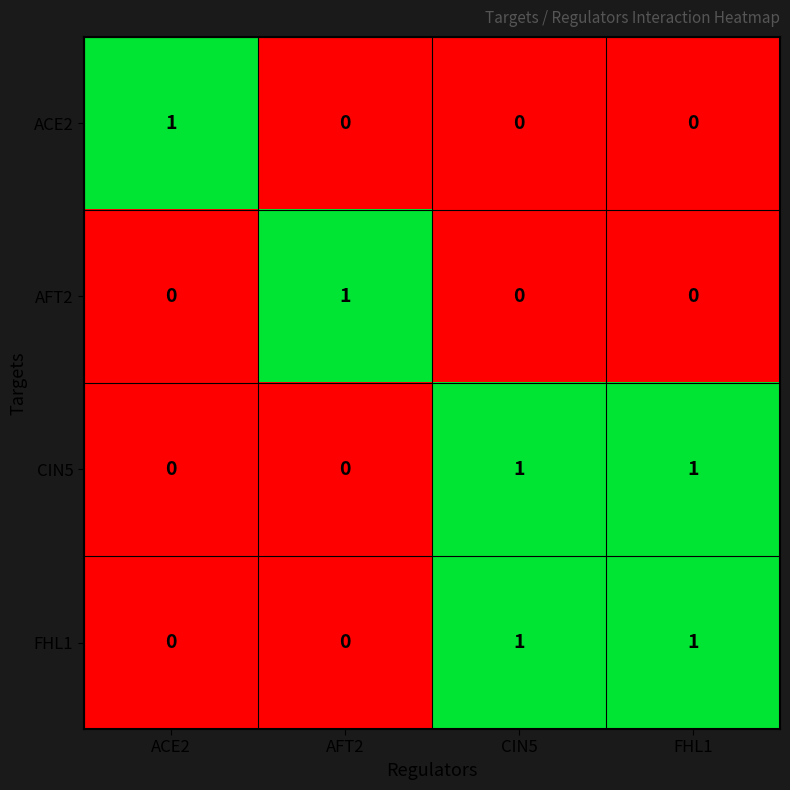

The ACE2 series shows 0 at AFT2. True or false?

True